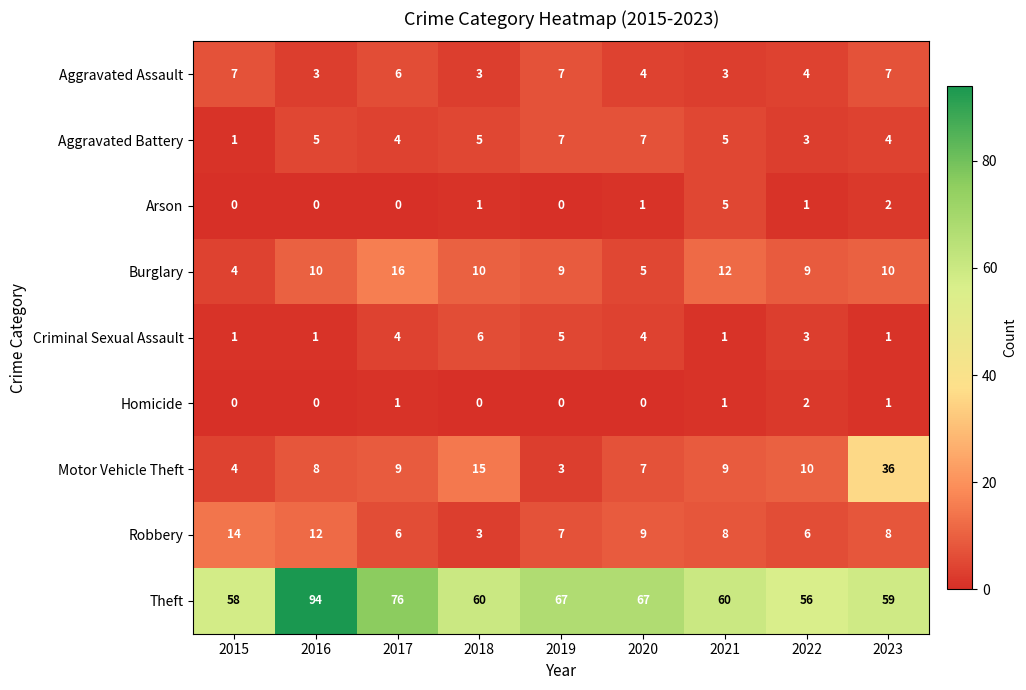

What is the greatest value displayed?

94